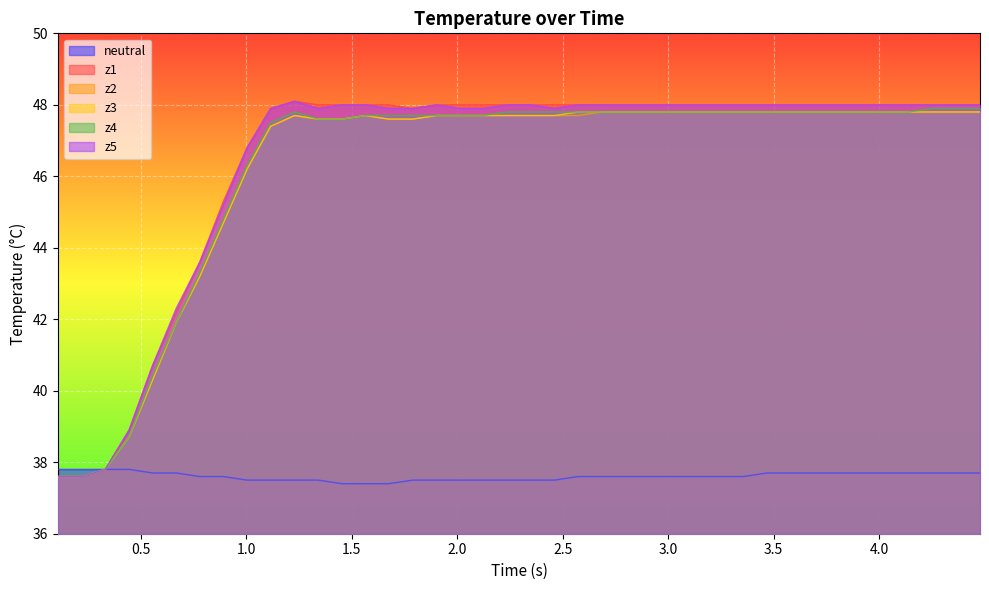

What is the greatest value displayed?

48.1